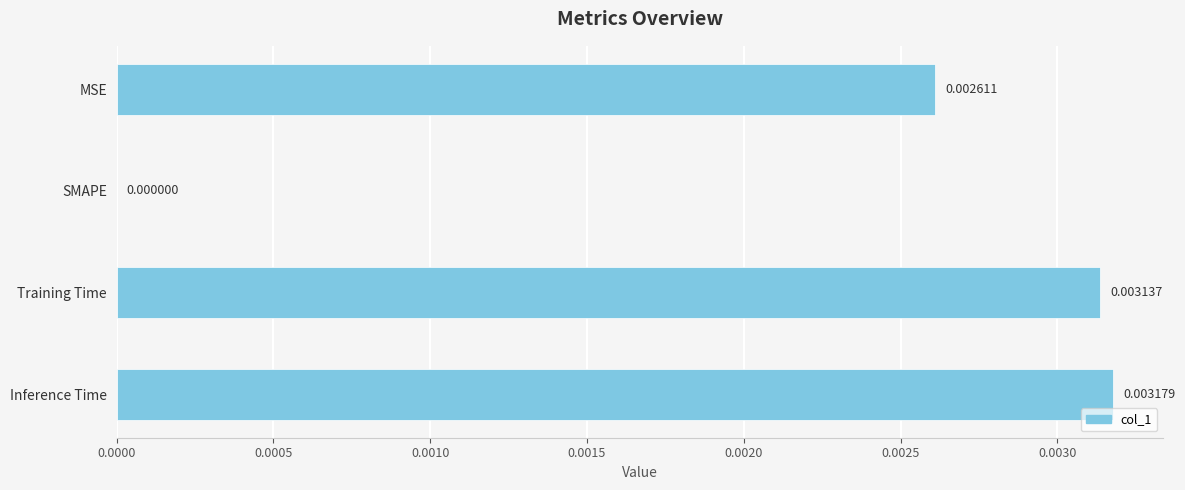

At which label is the value closest to 0?

SMAPE